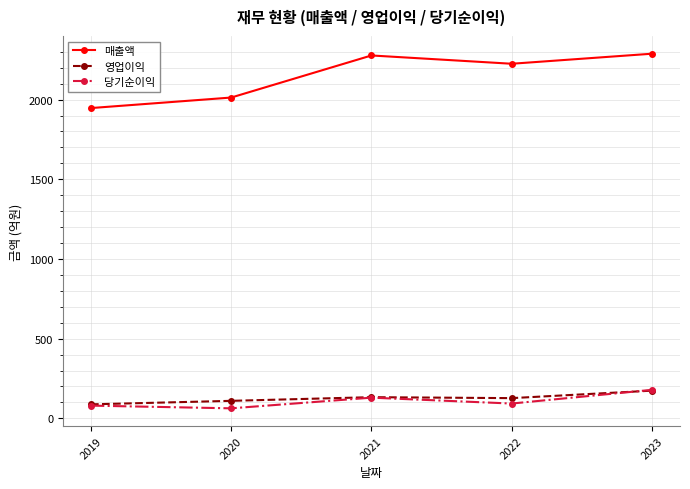

At which category does 영업이익 reach its first local valley?

2022